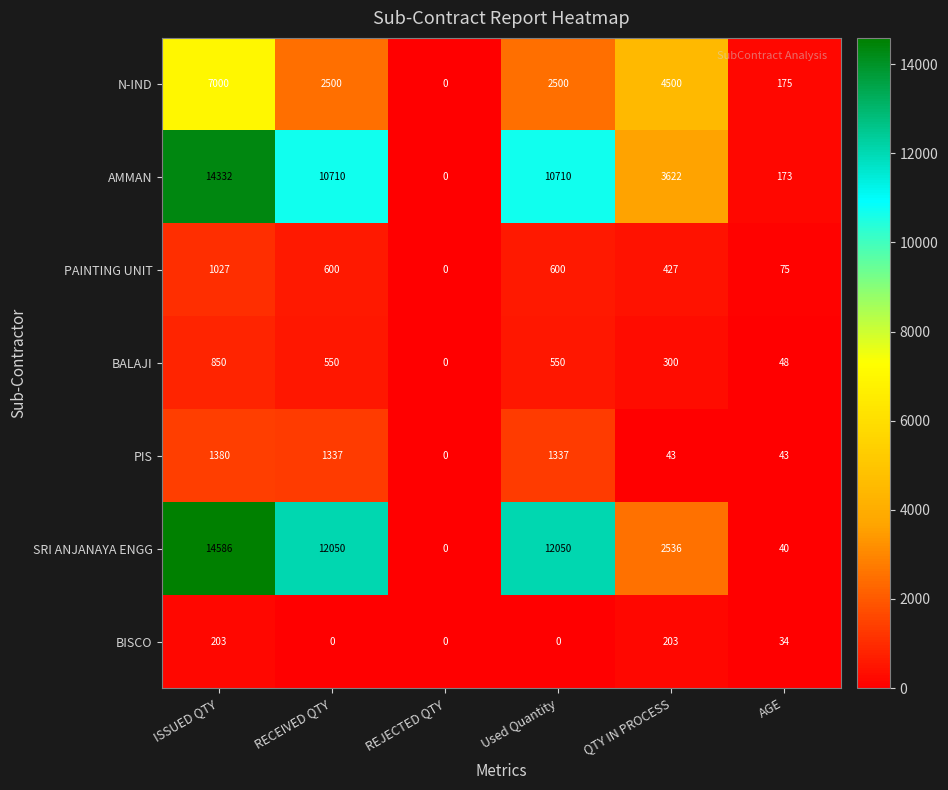

Rank the series at Used Quantity from lowest to highest value.

BISCO, BALAJI, PAINTING UNIT, PIS, N-IND, AMMAN, SRI ANJANAYA ENGG